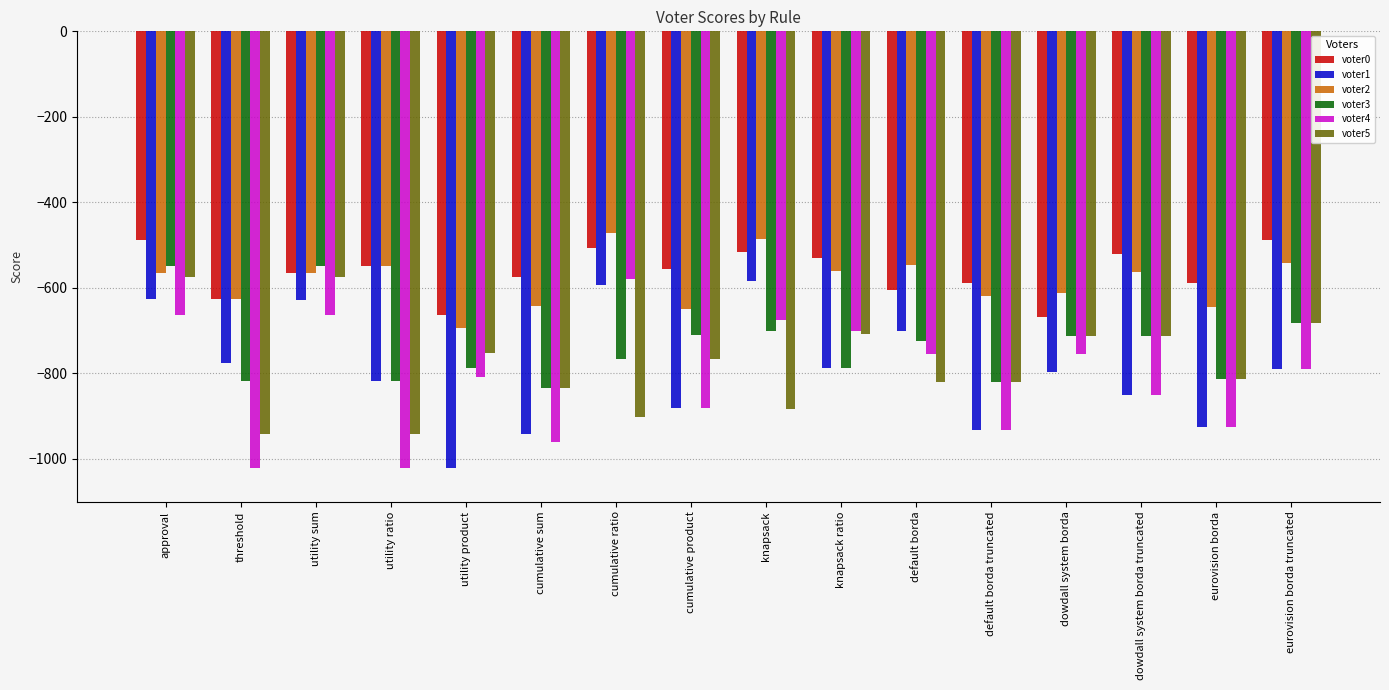

What is the value of the voter3 bar at the 5th from the left?

-787